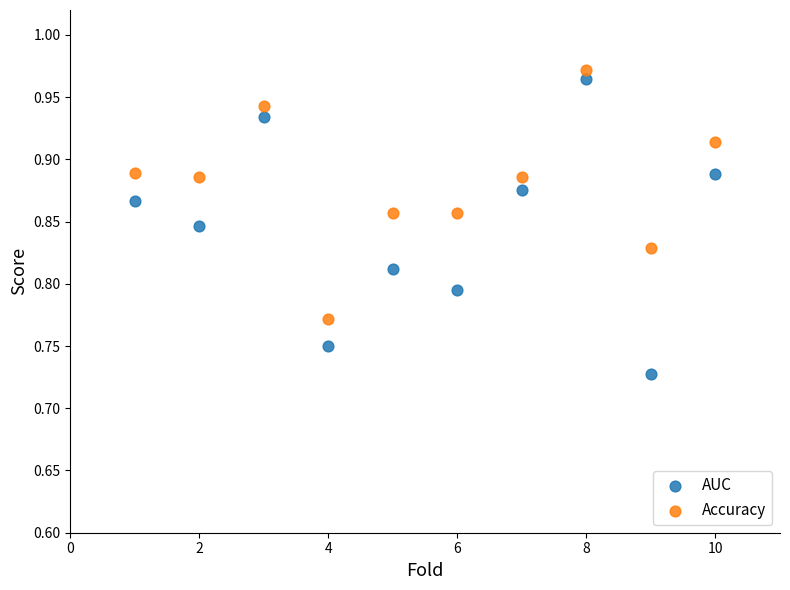

Which series reaches the minimum Y coordinate?

AUC